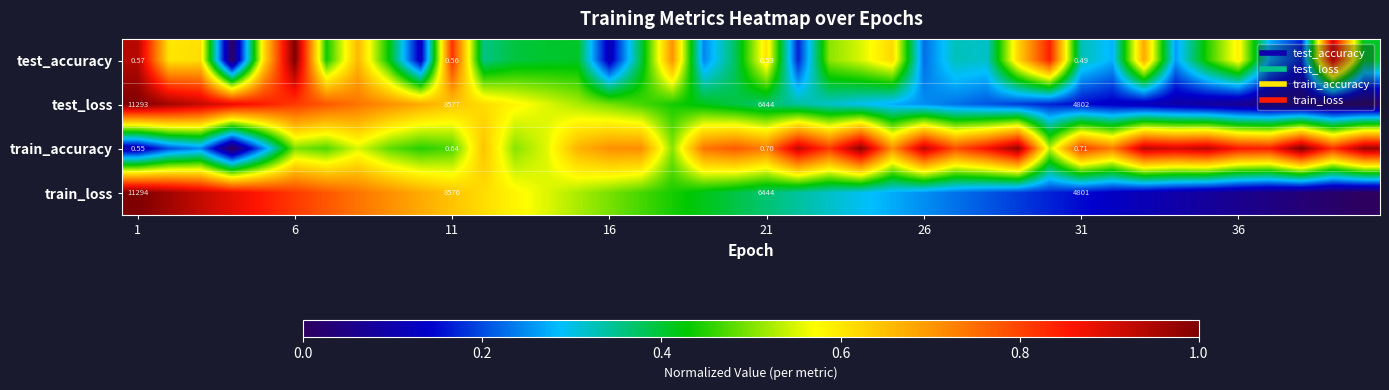

What is the maximum value for test_accuracy?

1.0